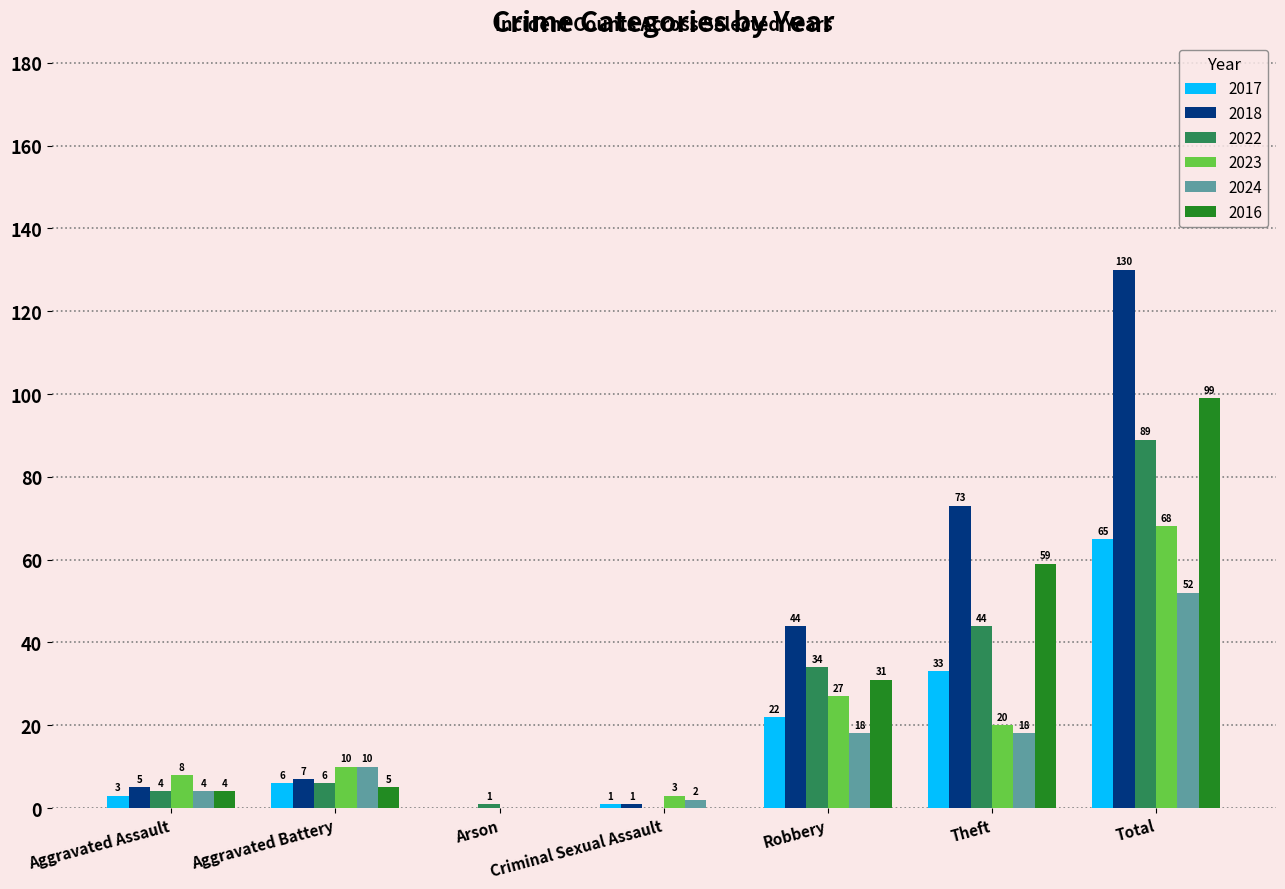

What is the average value of the 2024 series?

15